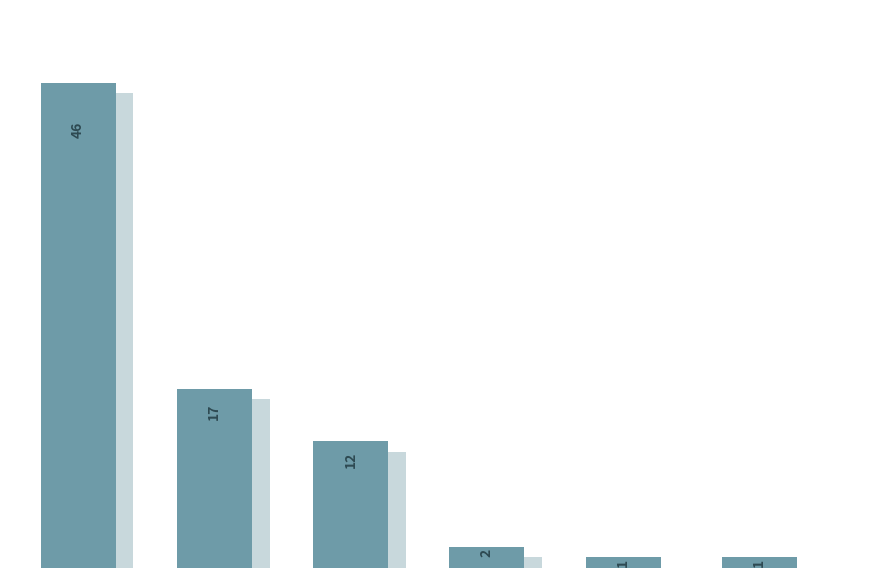

What is the greatest value displayed?

46